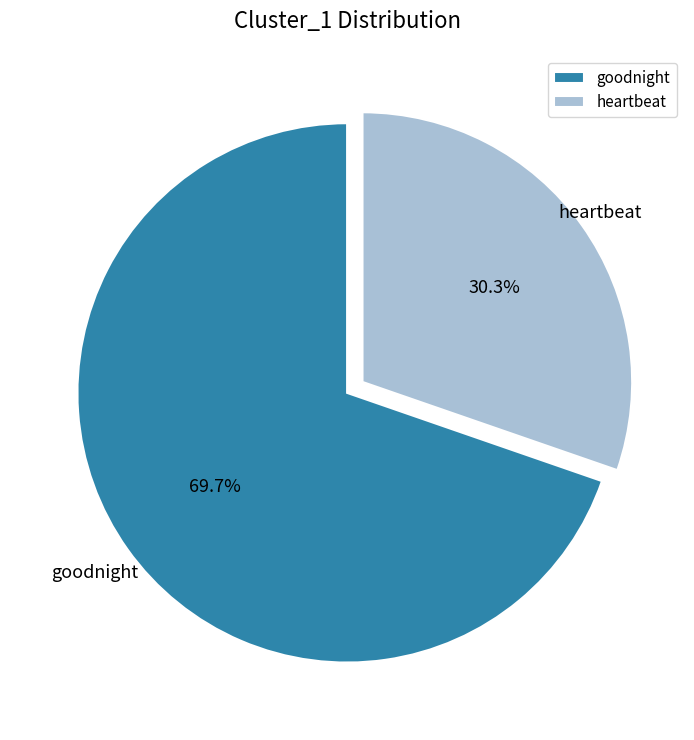

Does heartbeat account for over 50% of the chart?

No